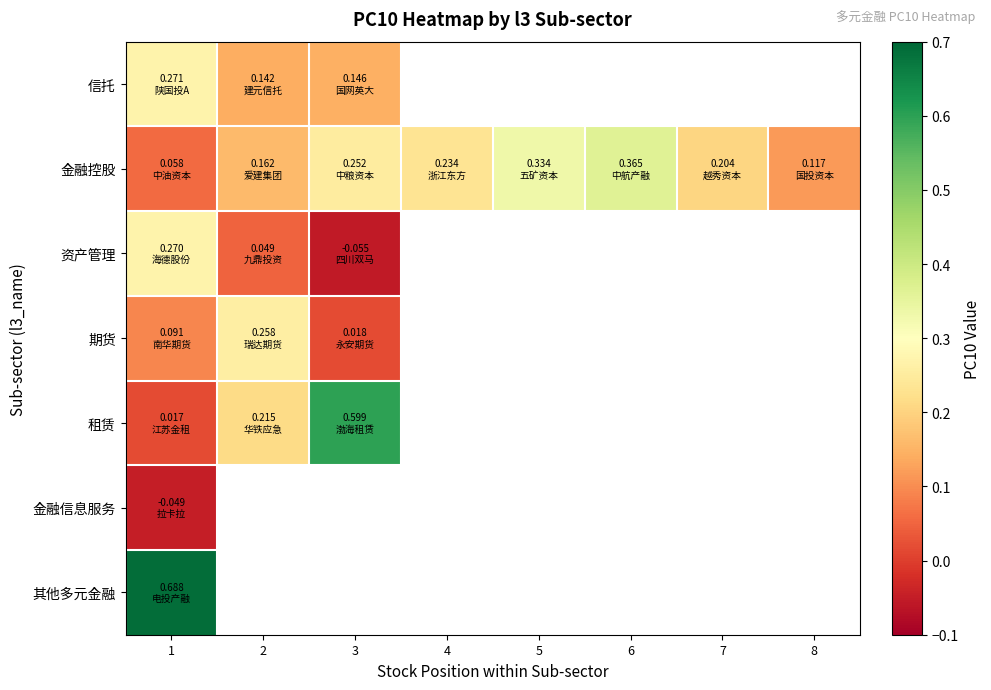

What is the minimum value shown in the chart?

-0.1